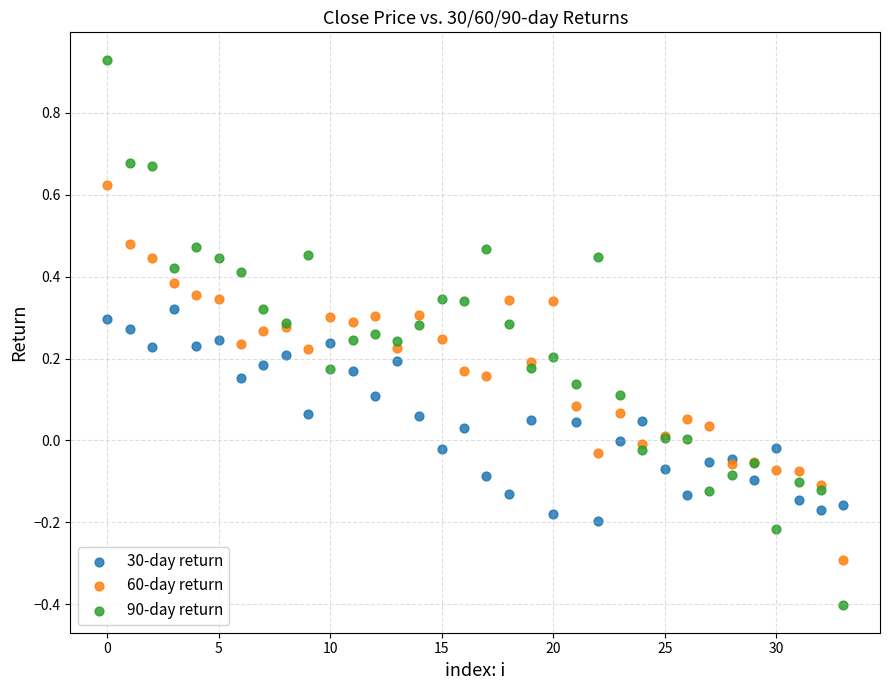

What are all the series names shown in the legend?

30-day return, 60-day return, 90-day return